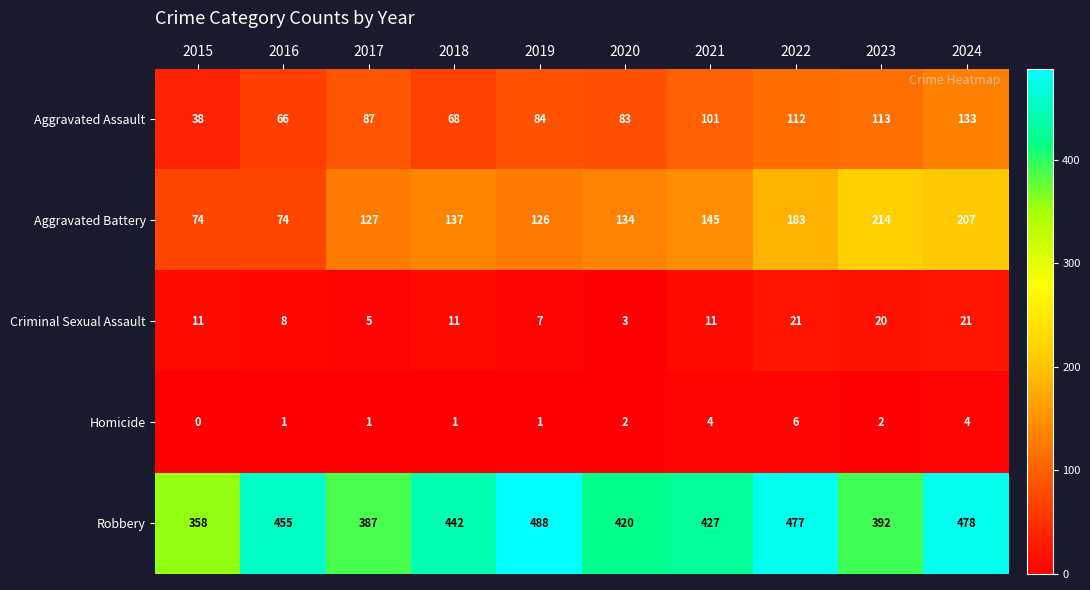

The Aggravated Battery series shows 289 at 2023. True or false?

False